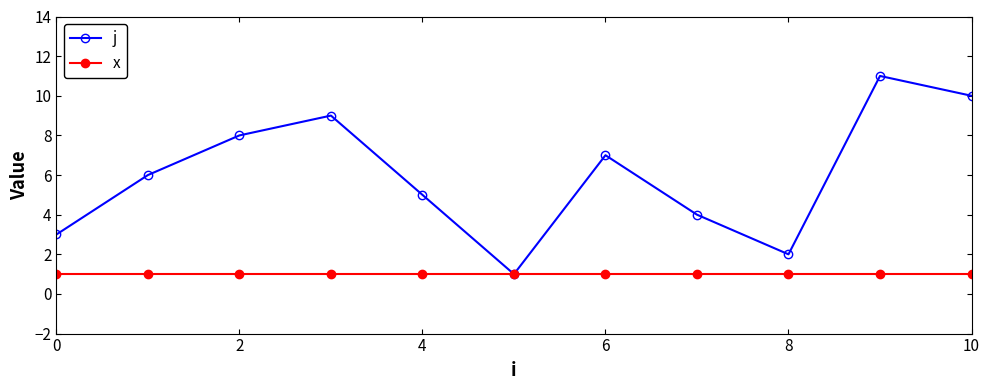

Does the chart have visible grid lines?

No